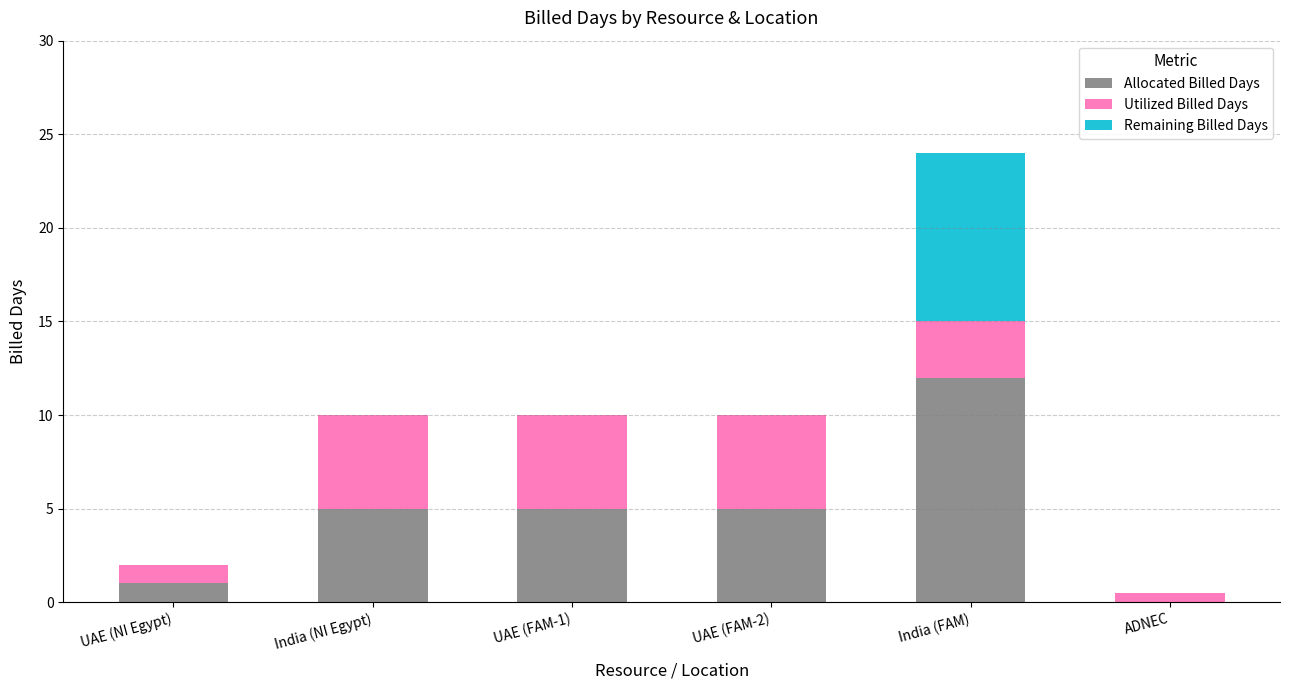

Which category has the highest value in the Allocated Billed Days series?

India (FAM)